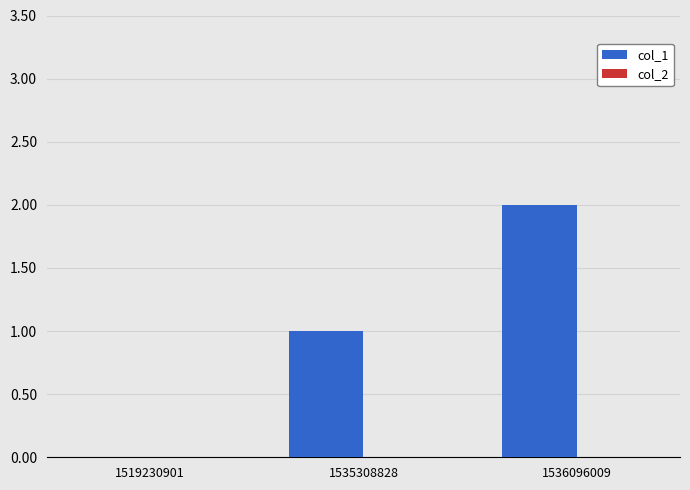

Is it true that the value at 1535308828 is 2?

False